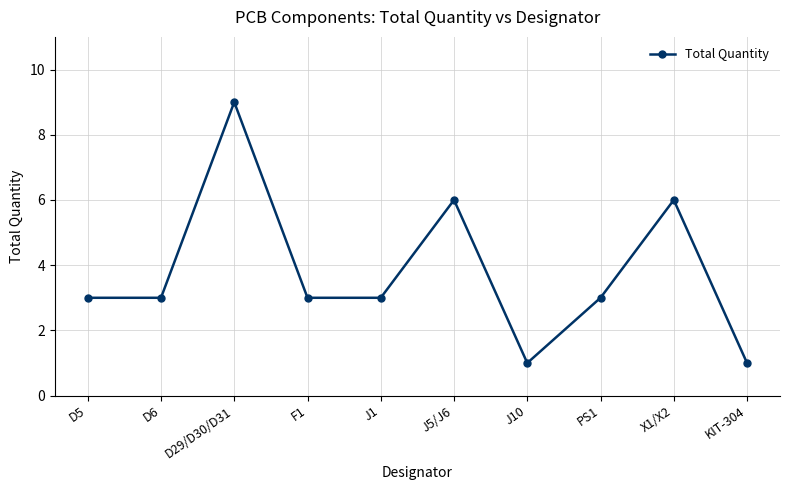

What is the label of the 8th point from the right?

D29/D30/D31